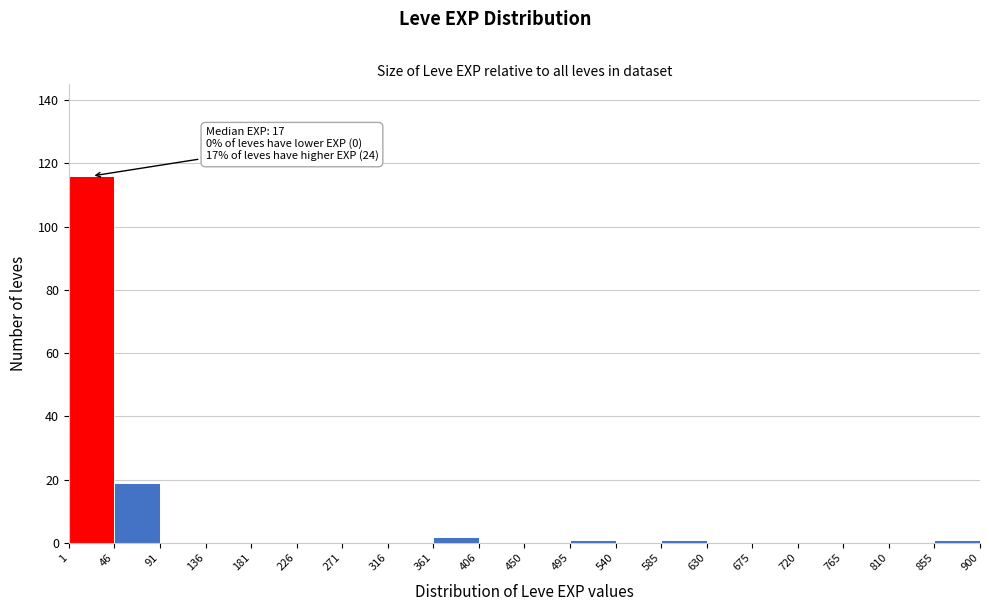

Which range on the x-axis has the tallest bar?

1 to 46